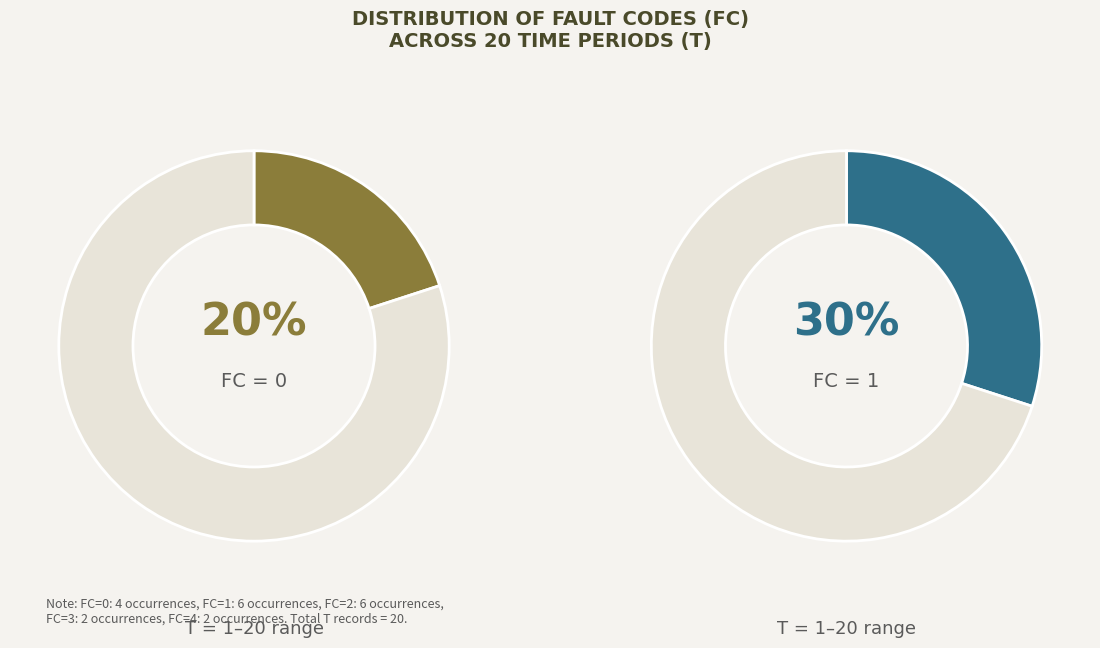

Do FC=0 and FC=4 together represent more than half of the pie?

No